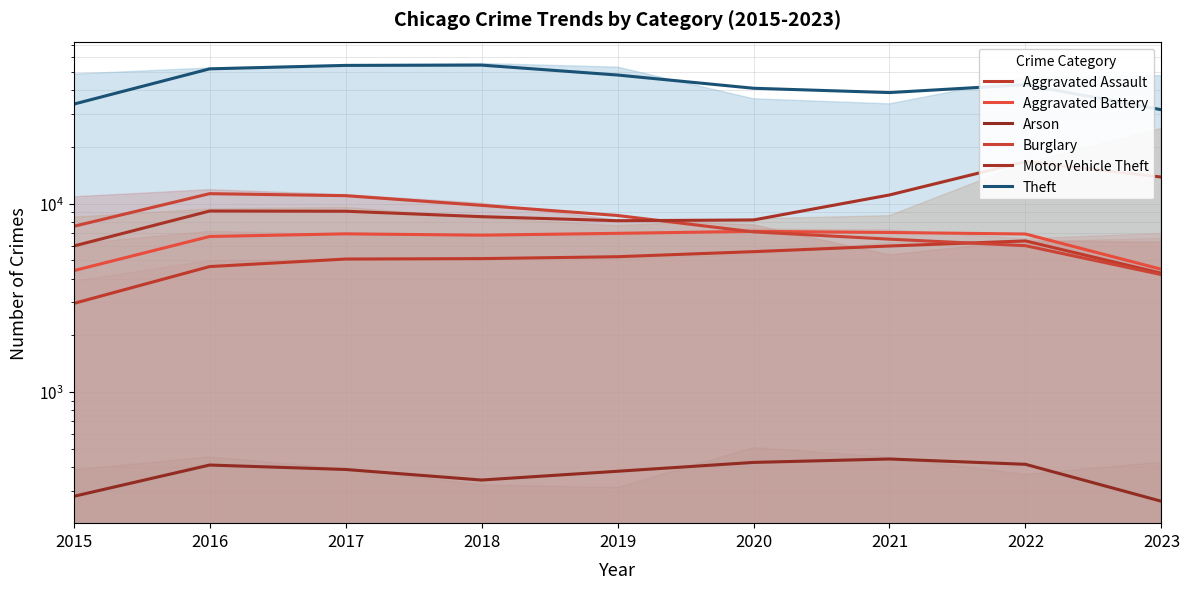

Read the Motor Vehicle Theft value at 2016.

9145.3